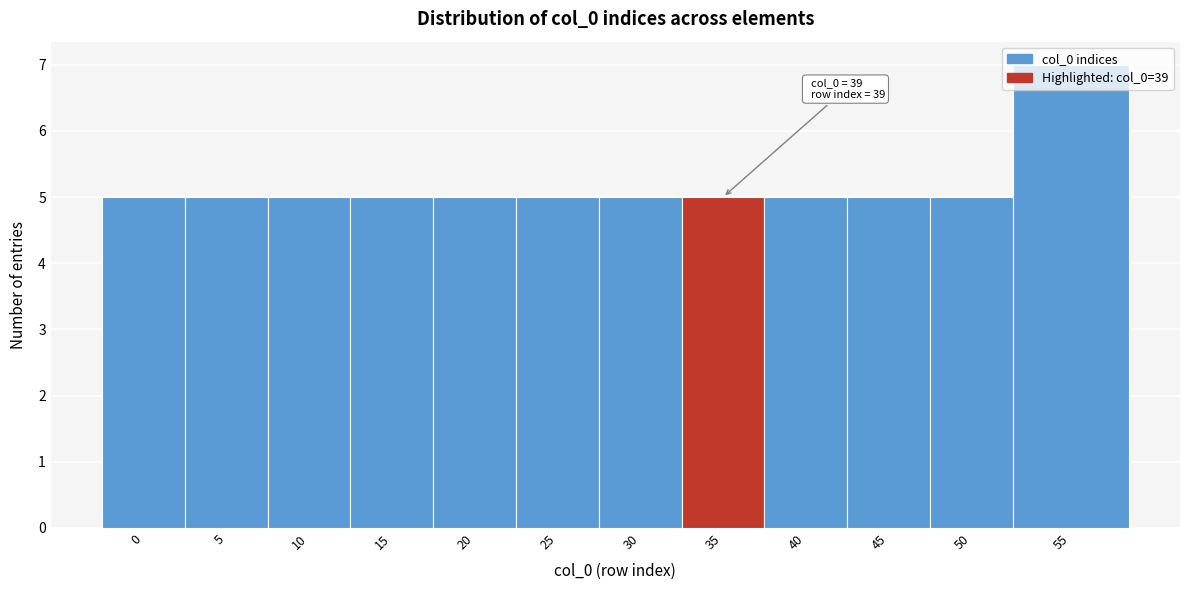

At which category does the chart reach its peak across all series?

55